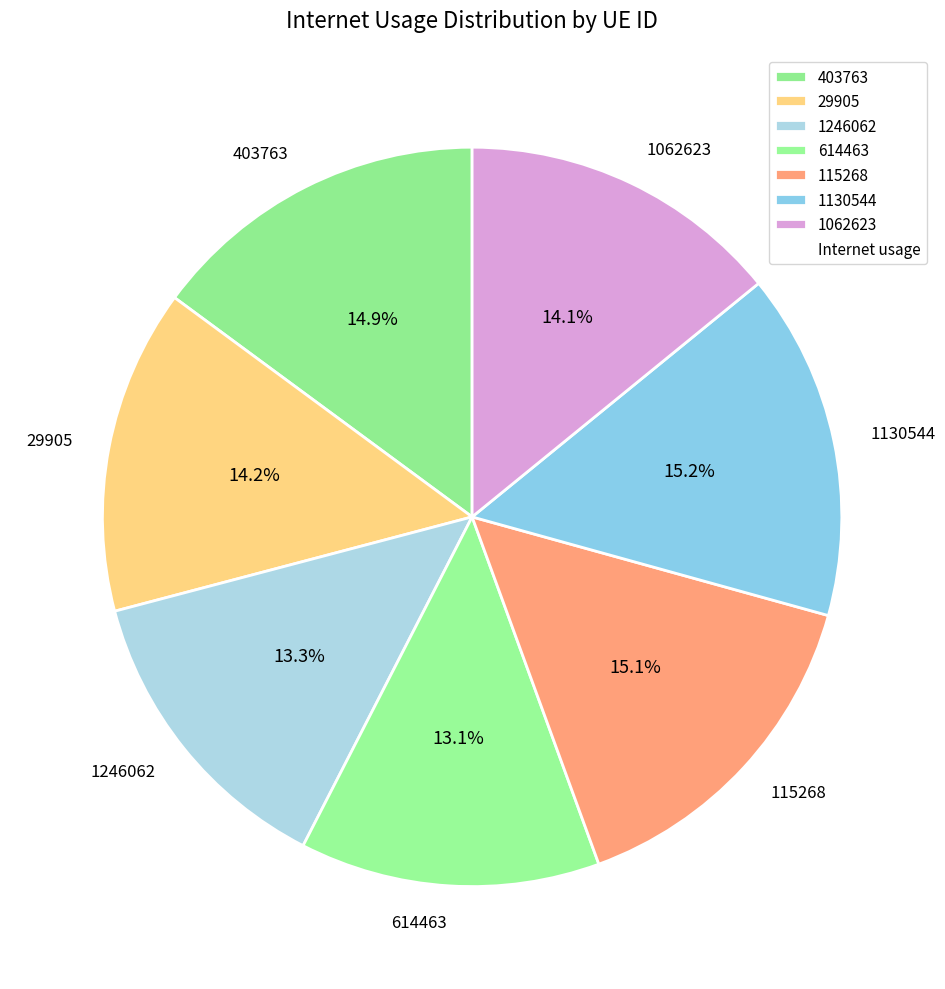

To the nearest percent, what is the combined percentage of 115268 and 1246062?

28%